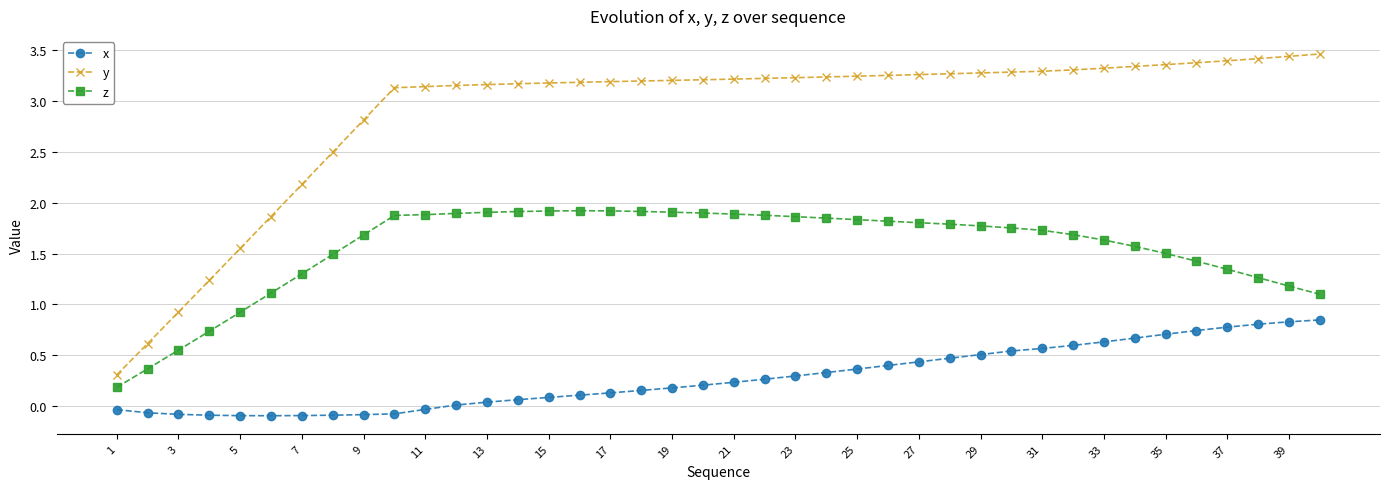

What is the sum of all z values?

62.0